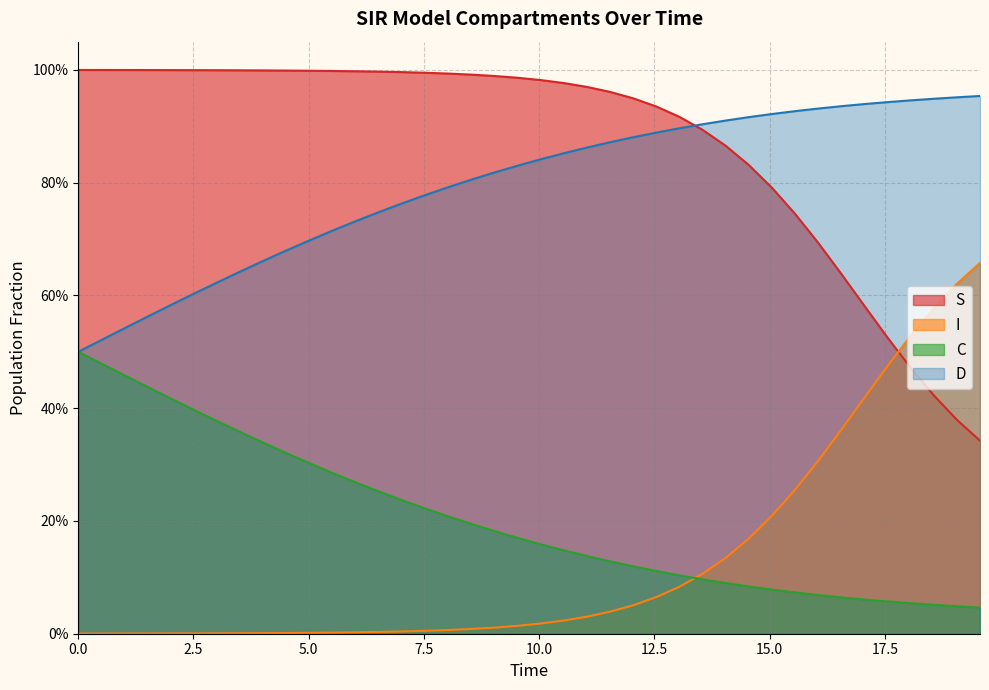

Reading left to right, what are all the values shown in this chart?

S: 1.0	1.0	1.0	1.0	1.0	1.0	1.0	1.0	1.0	1.0	1.0	1.0	1.0	1.0	1.0	1.0	1.0	1.0	1.0	1.0	1.0	1.0	1.0	1.0	0.9	0.9	0.9	0.9	0.9	0.8	0.8	0.7	0.7	0.6	0.6	0.5	0.5	0.4	0.4	0.3
I: 0.0	0.0	0.0	0.0	0.0	0.0	0.0	0.0	0.0	0.0	0.0	0.0	0.0	0.0	0.0	0.0	0.0	0.0	0.0	0.0	0.0	0.0	0.0	0.0	0.1	0.1	0.1	0.1	0.1	0.2	0.2	0.3	0.3	0.4	0.4	0.5	0.5	0.6	0.6	0.7
C: 0.5	0.5	0.5	0.4	0.4	0.4	0.4	0.4	0.3	0.3	0.3	0.3	0.3	0.3	0.2	0.2	0.2	0.2	0.2	0.2	0.2	0.1	0.1	0.1	0.1	0.1	0.1	0.1	0.1	0.1	0.1	0.1	0.1	0.1	0.1	0.1	0.1	0.1	0.0	0.0
D: 0.5	0.5	0.5	0.6	0.6	0.6	0.6	0.6	0.7	0.7	0.7	0.7	0.7	0.7	0.8	0.8	0.8	0.8	0.8	0.8	0.8	0.9	0.9	0.9	0.9	0.9	0.9	0.9	0.9	0.9	0.9	0.9	0.9	0.9	0.9	0.9	0.9	0.9	1.0	1.0